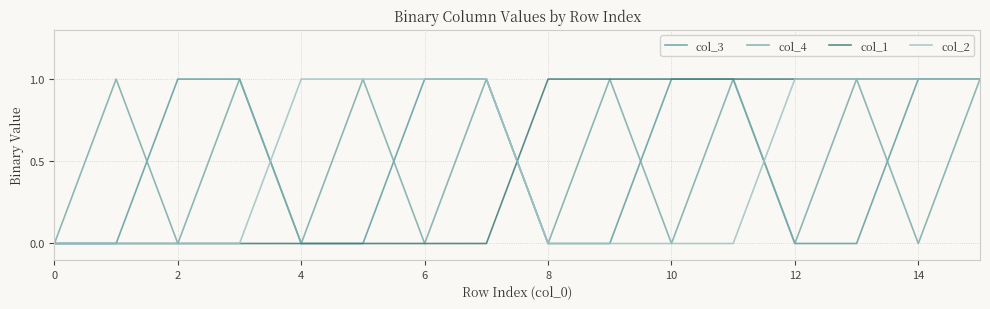

Does the chart display data point markers on the line(s)?

No